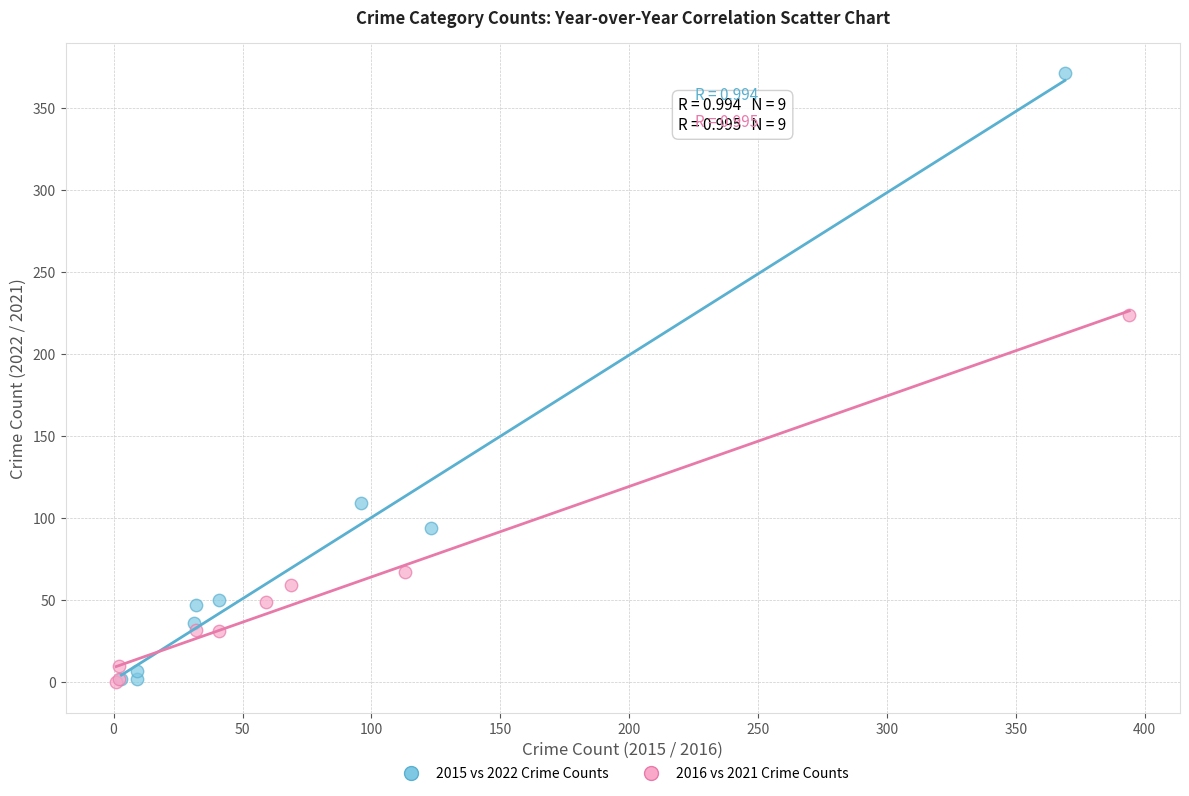

Which series has the widest spread of Y values?

2015 vs 2022 Crime Counts